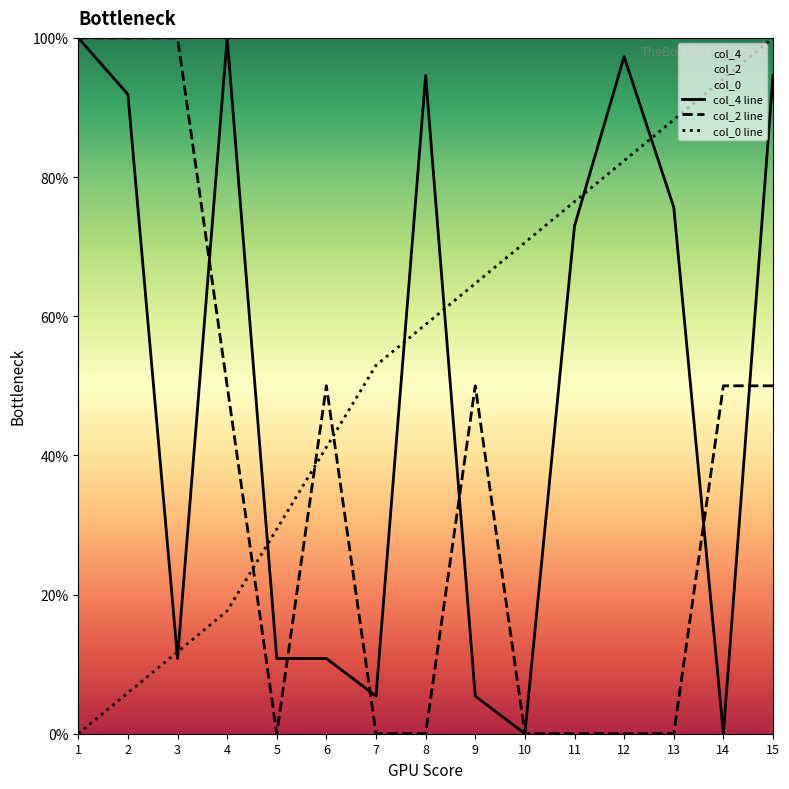

After their last crossing, which series has the higher values: col_0 or col_2?

col_0